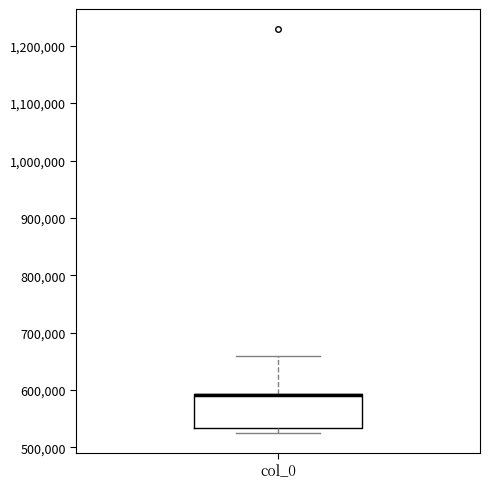

Read this box plot against the y-axis: the position of the median line, the range covered by the box, and the ends of both whiskers. The values are not printed on the chart, so give them approximately, as read against the axis.

median 590000 (drawn on the box's upper edge), box 530000 to 590000, whiskers 530000 (just below the box's lower edge) to 660000